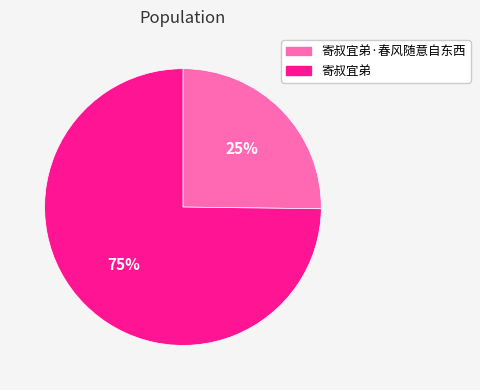

Rank the categories by value from highest to lowest.

寄叔宜弟, 寄叔宜弟·春风随意自东西